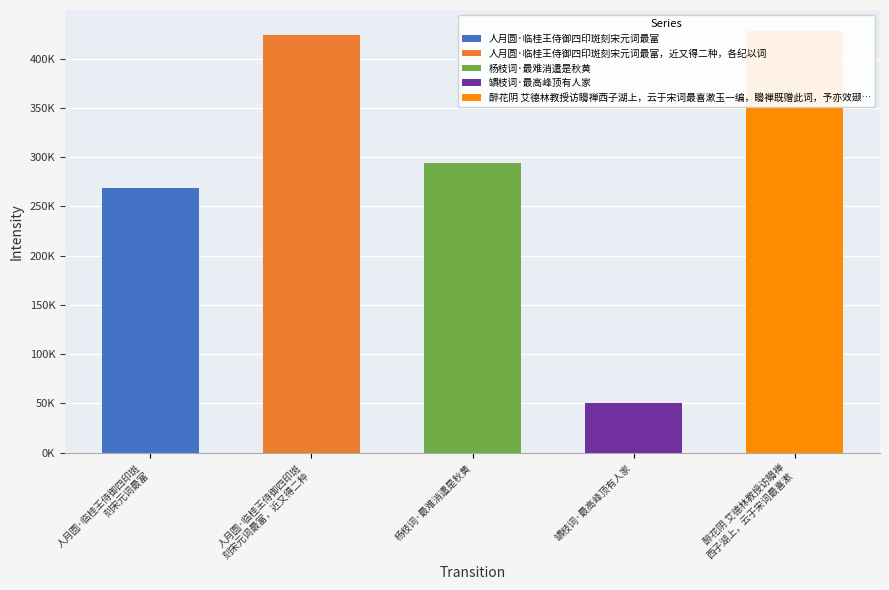

Reading right to left, list all the values displayed in this chart.

427845=427845	50395=50395	293764=293764	423504=423504	268552=268552